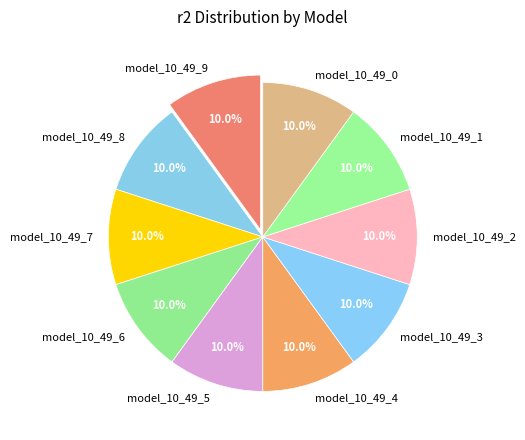

Is model_10_49_7 the majority of the pie?

No